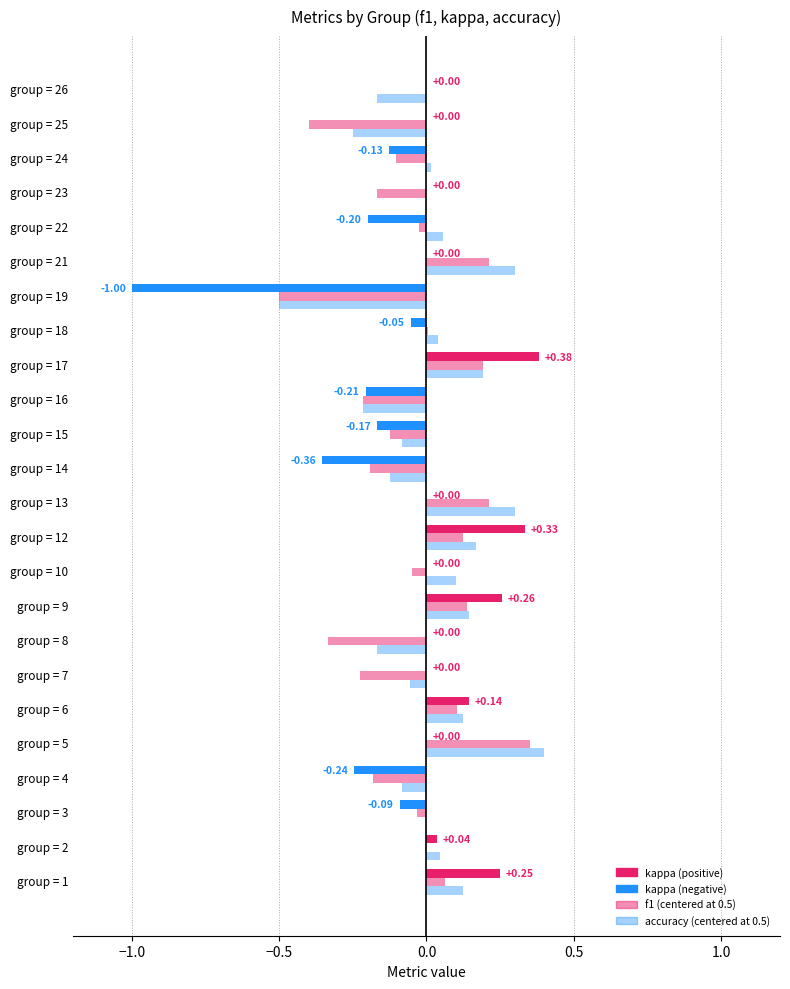

At which category is the sum across all series the highest?

17